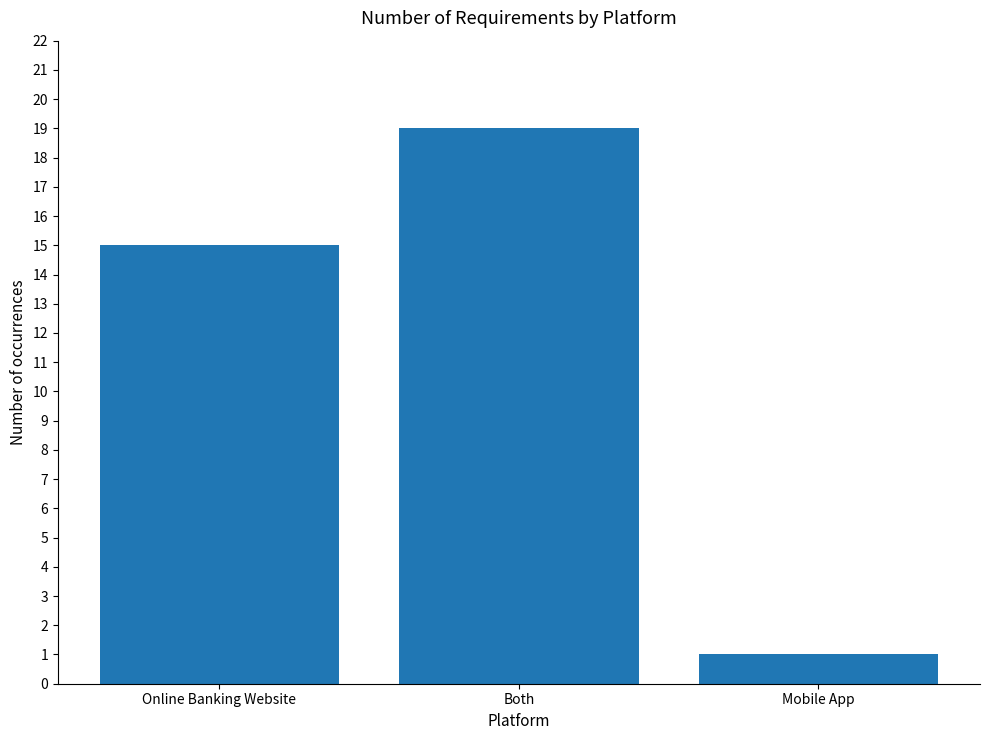

What is the ratio of the value at Online Banking Website to the value at Mobile App?

15.0